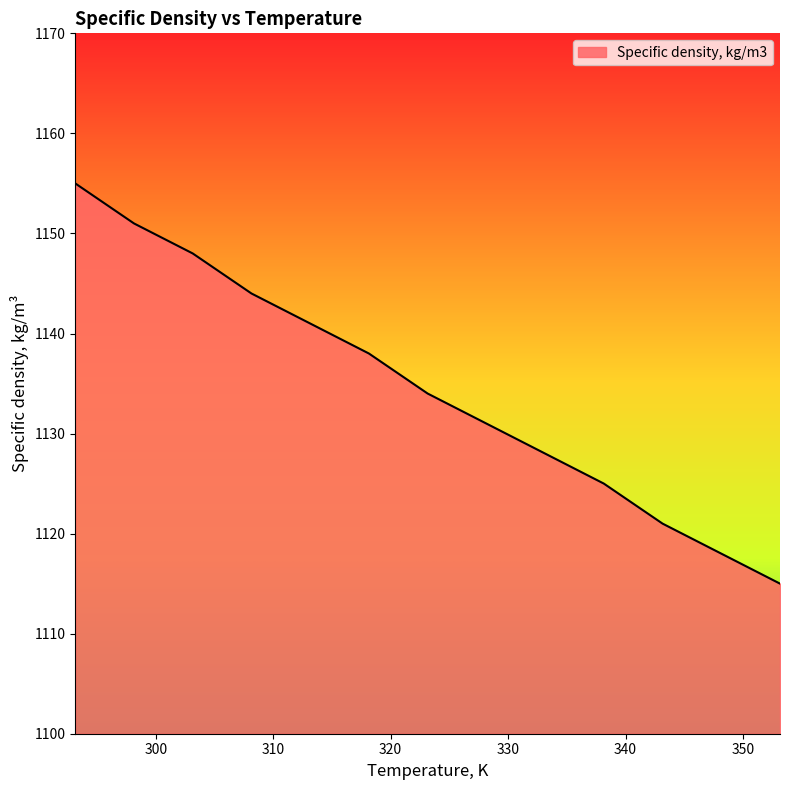

What is the minimum value shown in the chart?

1115